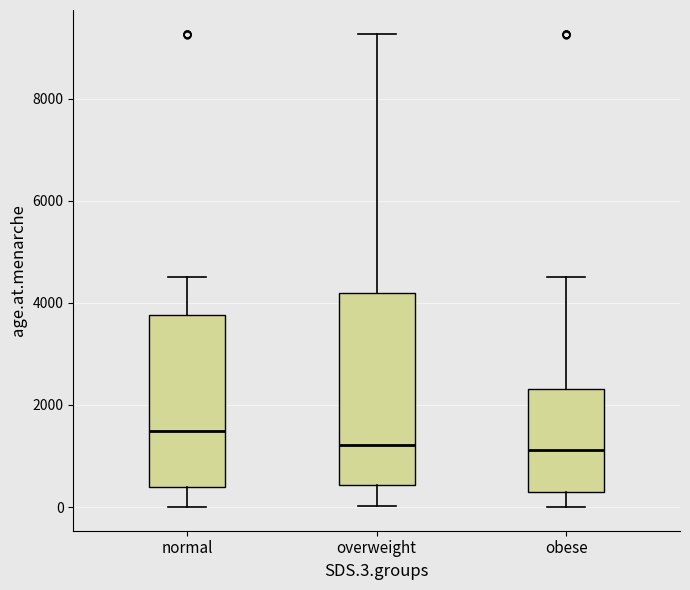

Reading left to right, transcribe this box plot: for each box, give where its median line is, the range the box spans, and where its two whiskers end, as read against the y-axis. The values are not printed on the chart, so give them approximately, as read against the axis.

normal: median 1400, box 400 to 3800, whiskers 0 to 4600
overweight: median 1200, box 400 to 4200, whiskers 0 to 9200
obese: median 1200, box 200 to 2400, whiskers 0 to 4600